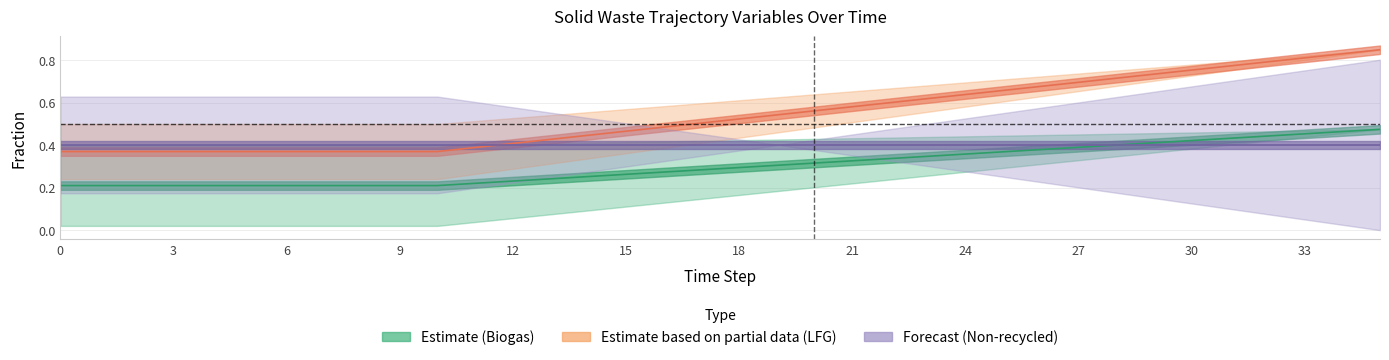

What is the value of the frac_waso_landfill_gas_recovered point at the 36th from the left?

0.8